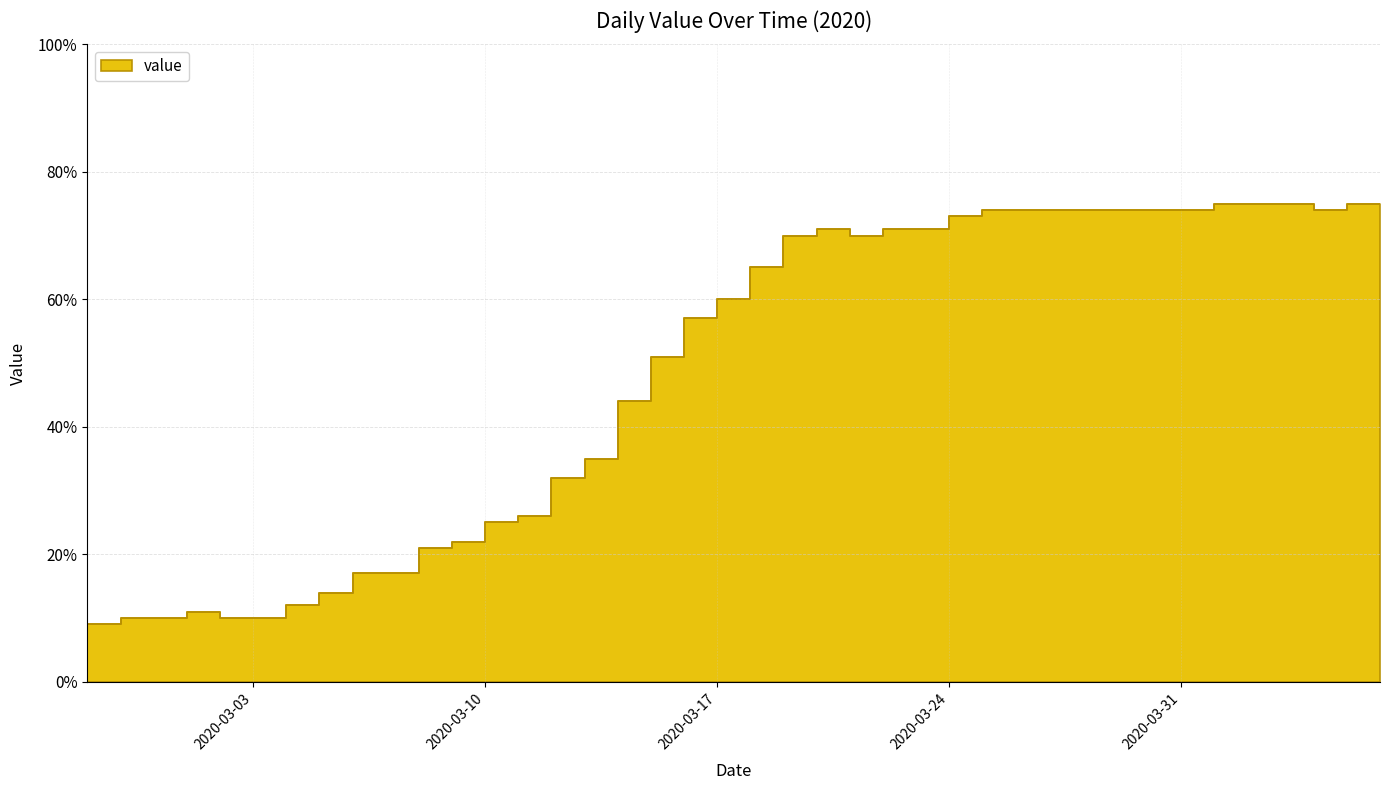

At which label does the data first exceed 65?

2020-03-19